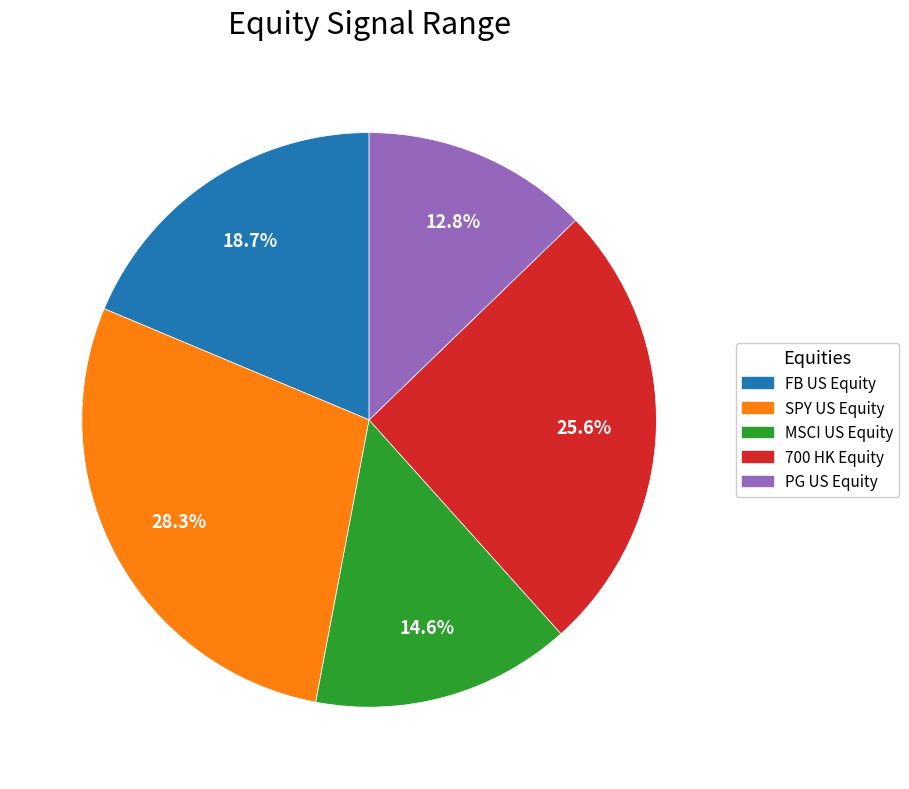

What is the smallest slice in the pie chart?

PG US Equity